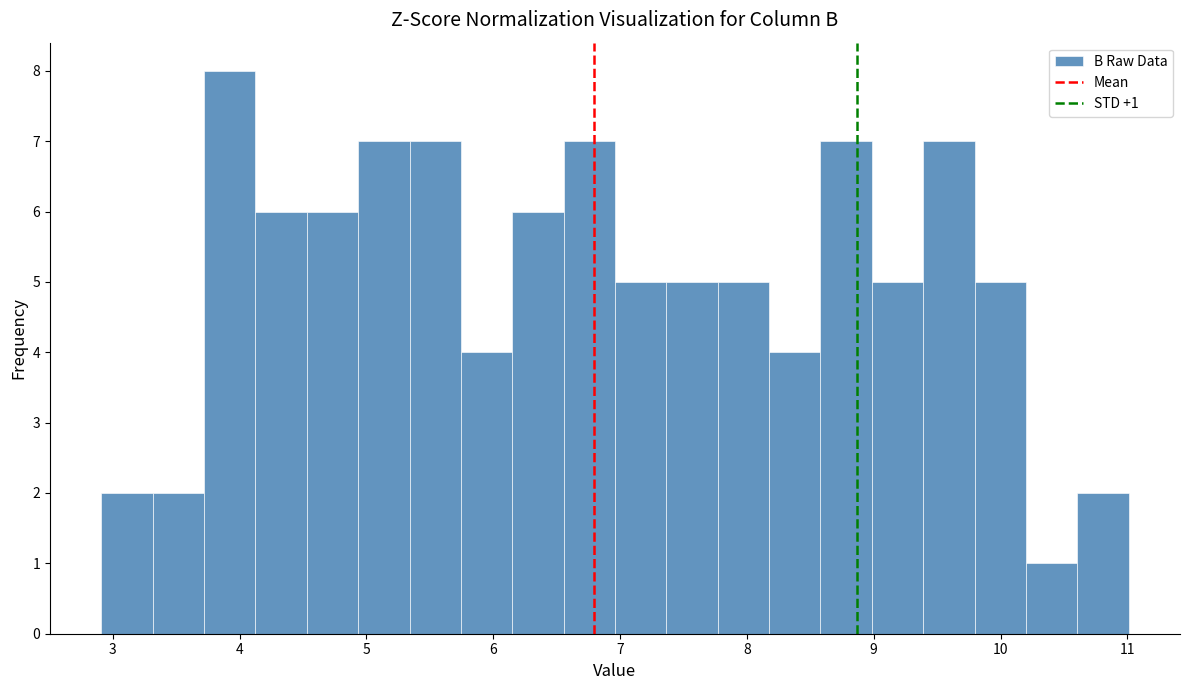

Which range on the x-axis has the tallest bar?

3.7 to 4.1